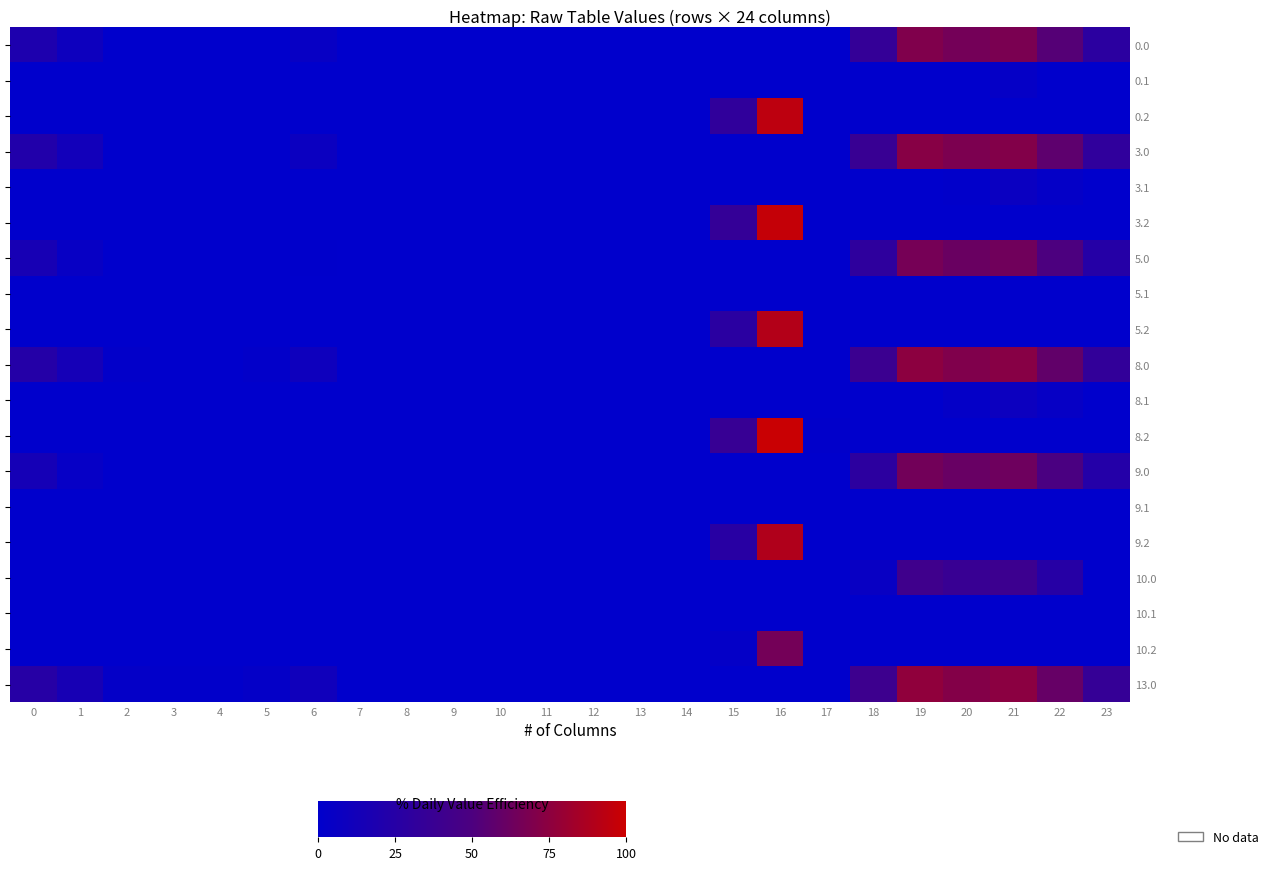

Which has a higher value, 2 or 10?

2